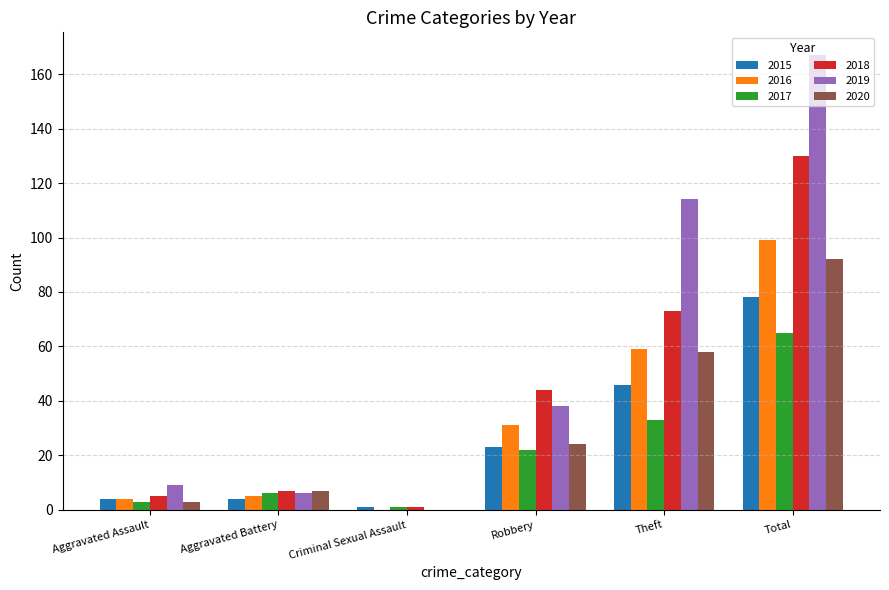

What is the sum of all 2015 values?

156